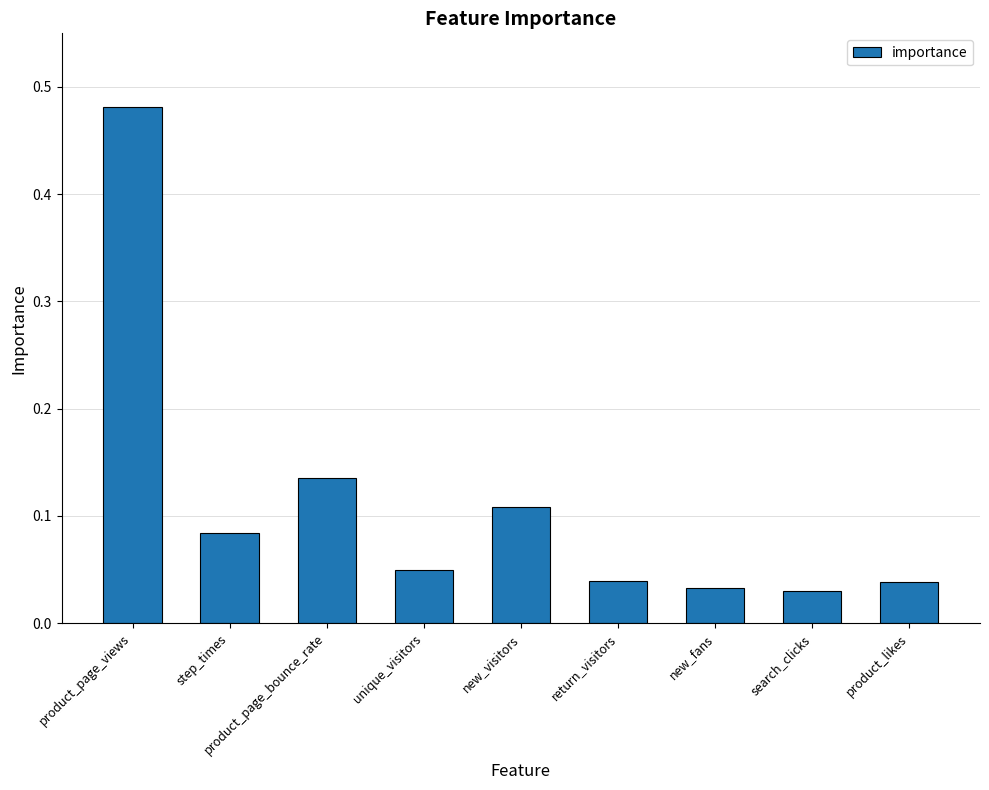

The chart shows a value of 0.1 at unique_visitors. True or false?

False